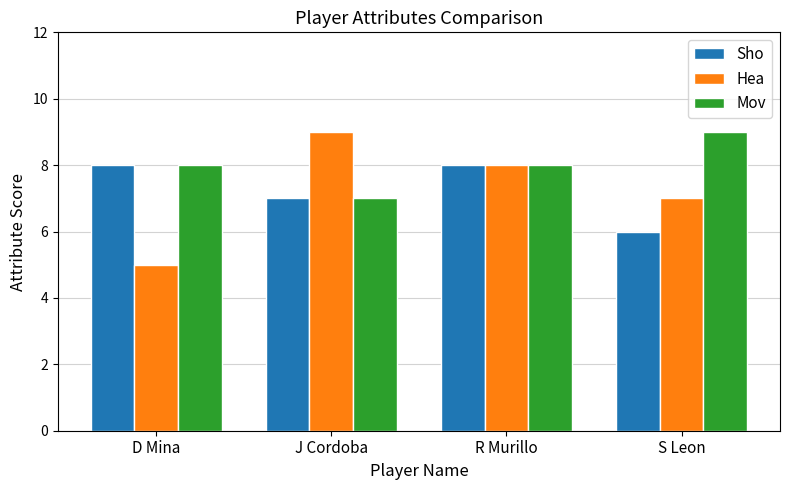

Reading left to right, what are all the values shown in this chart?

Sho: D Mina=8	J Cordoba=7	R Murillo=8	S Leon=6
Hea: D Mina=5	J Cordoba=9	R Murillo=8	S Leon=7
Mov: D Mina=8	J Cordoba=7	R Murillo=8	S Leon=9